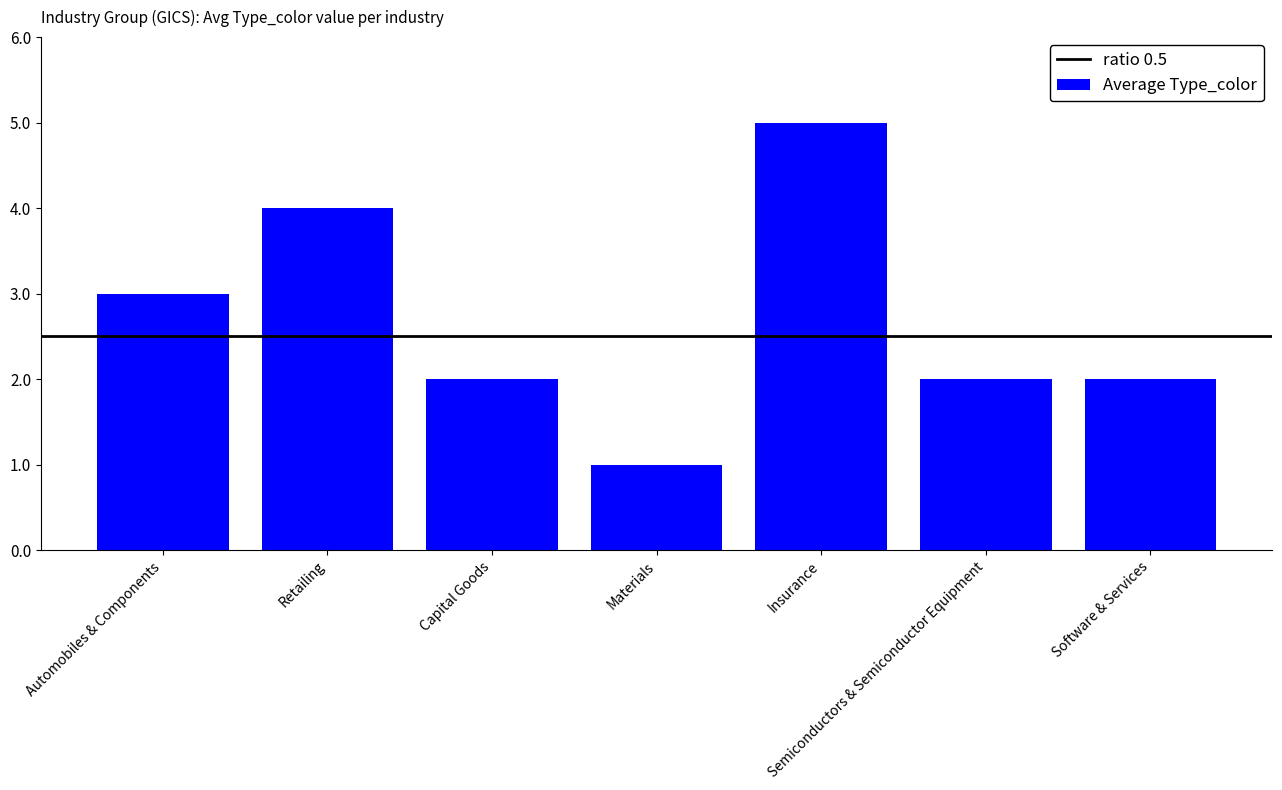

Between Retailing and Automobiles & Components, which is larger?

Retailing